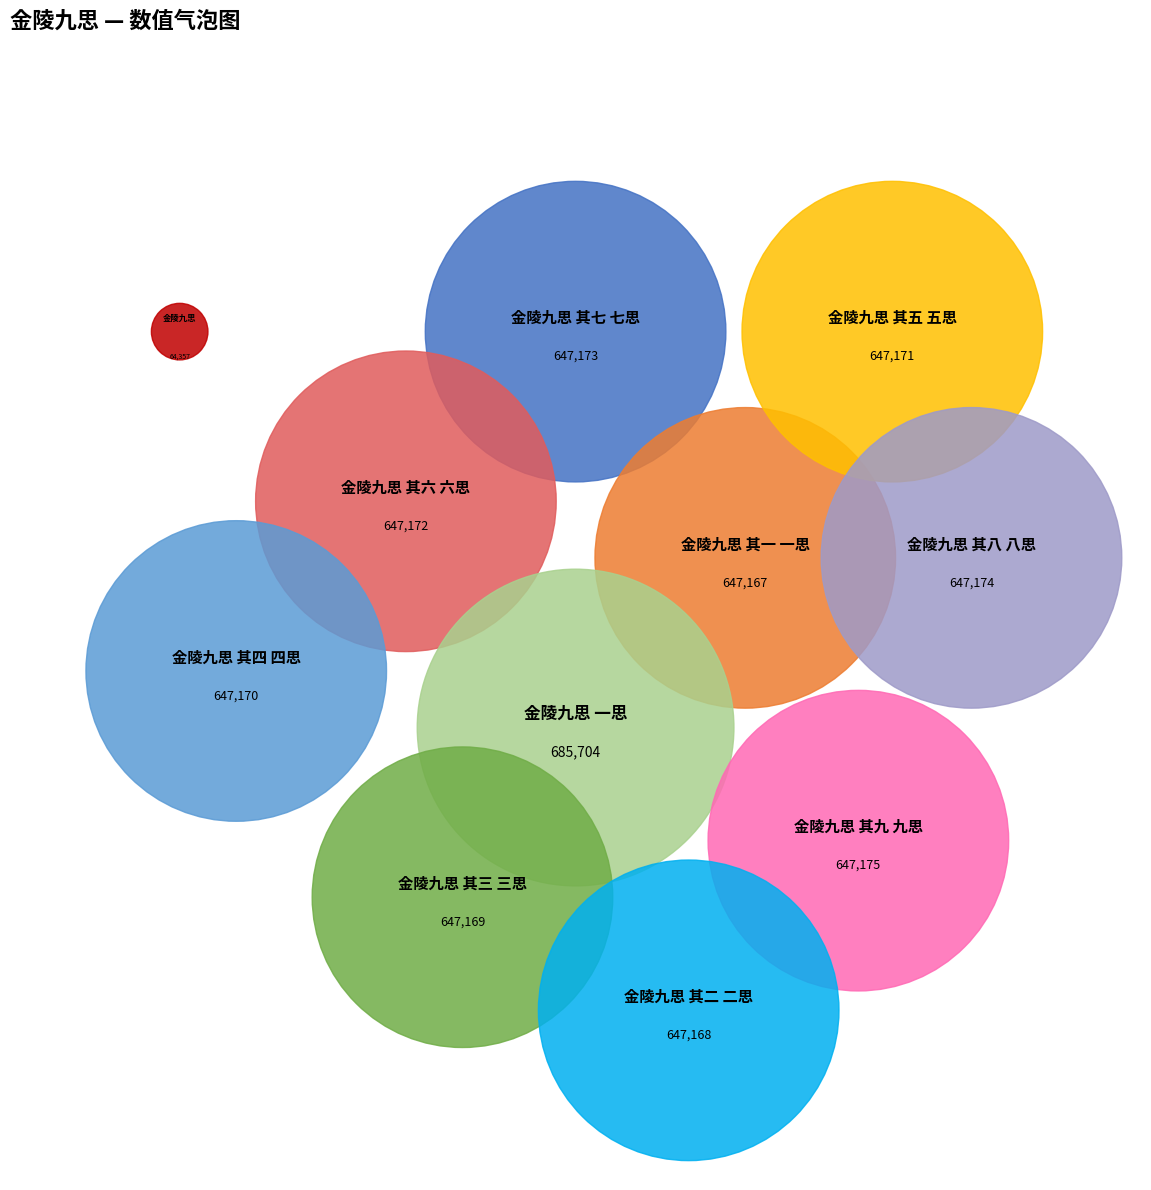

Which slice is the largest?

金陵九思 一思